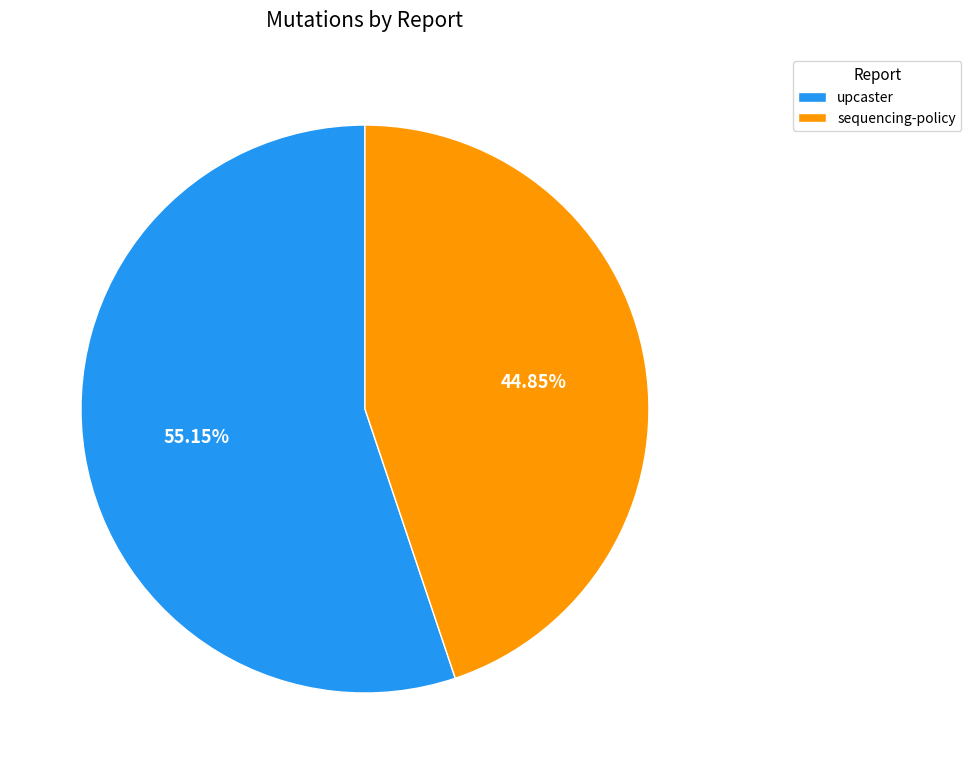

Which has a higher value, sequencing-policy or upcaster?

upcaster